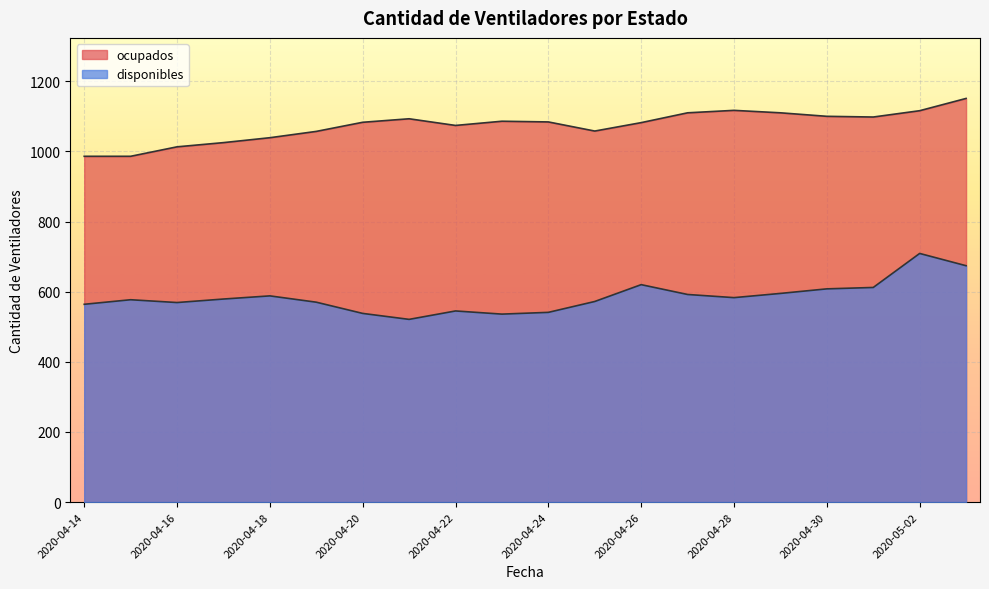

What is the average value of the disponibles series?

585